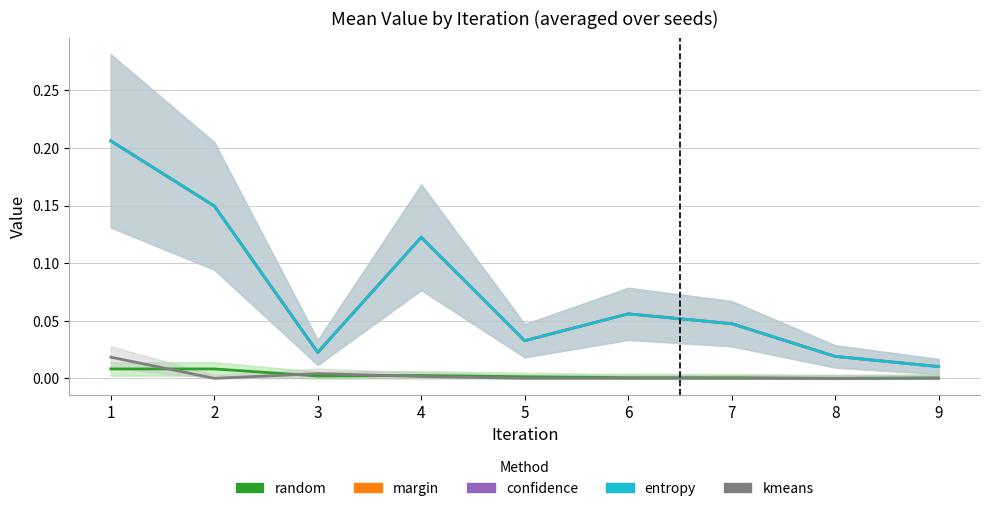

What is the total value across all series at 8?

0.1